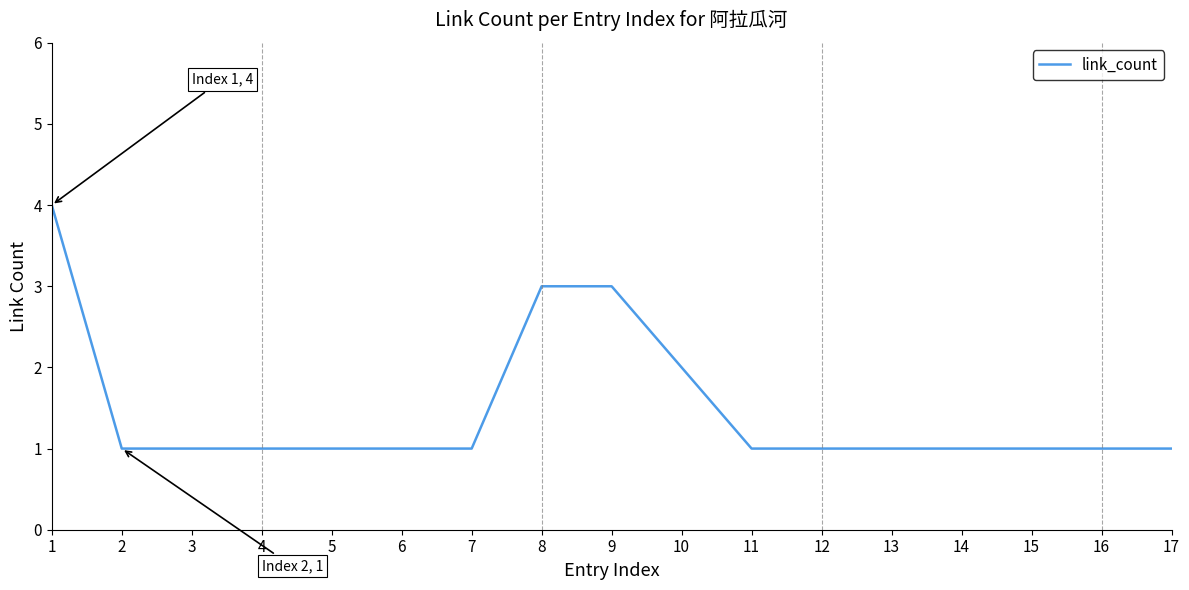

The value at 1 is 4. True or false?

True